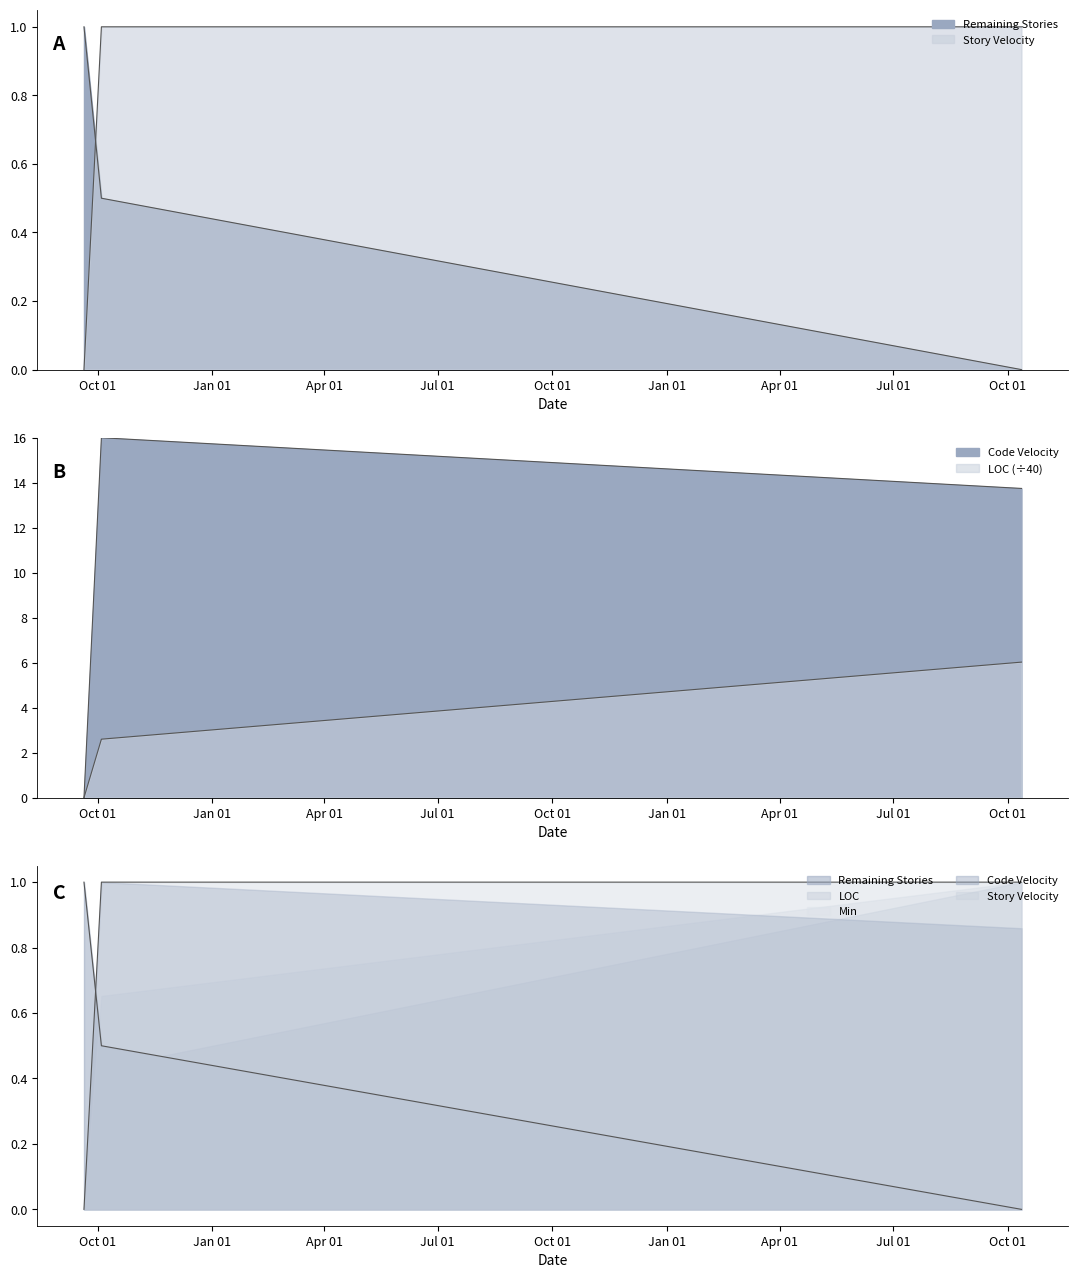

What is the difference between the Story Velocity values at 2016-10-12 and 2014-09-20?

1.0